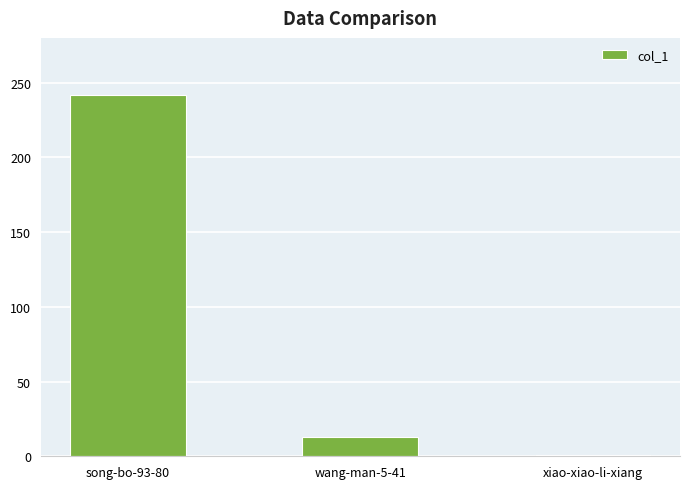

Which category has the highest value across all series?

song-bo-93-80